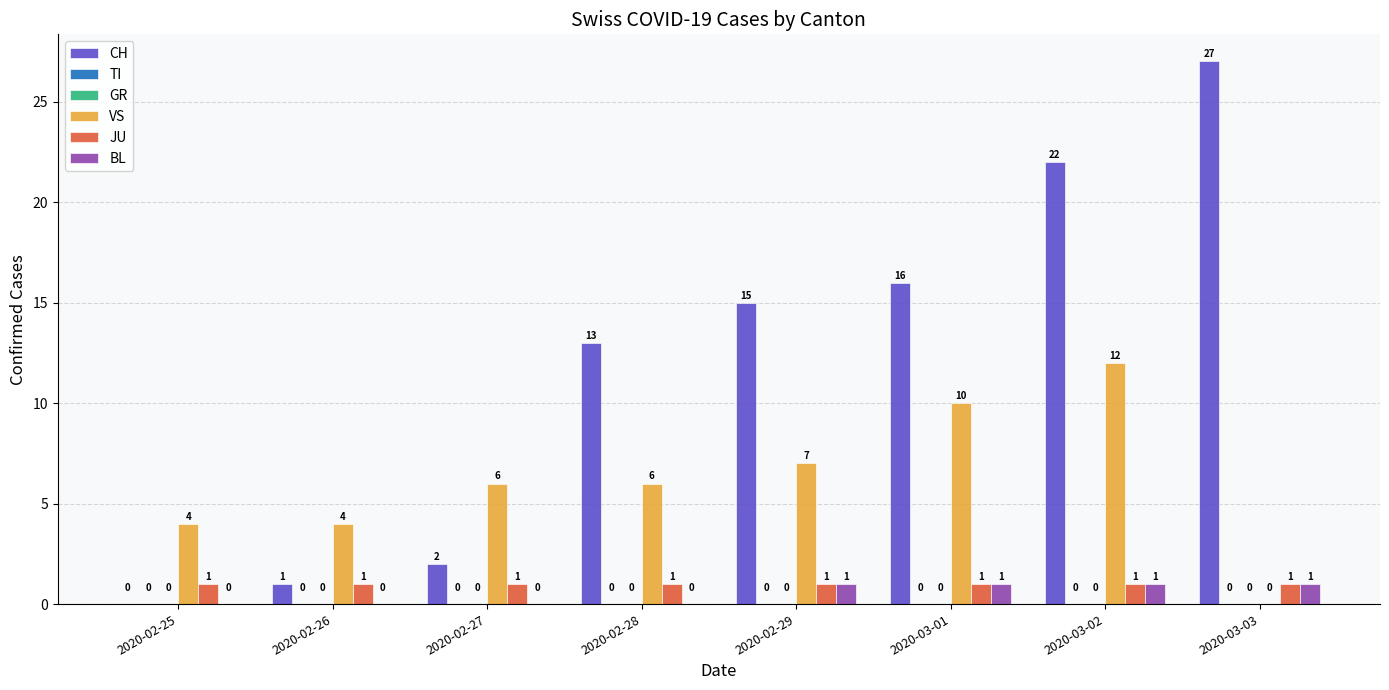

What is the maximum value shown in the chart?

27